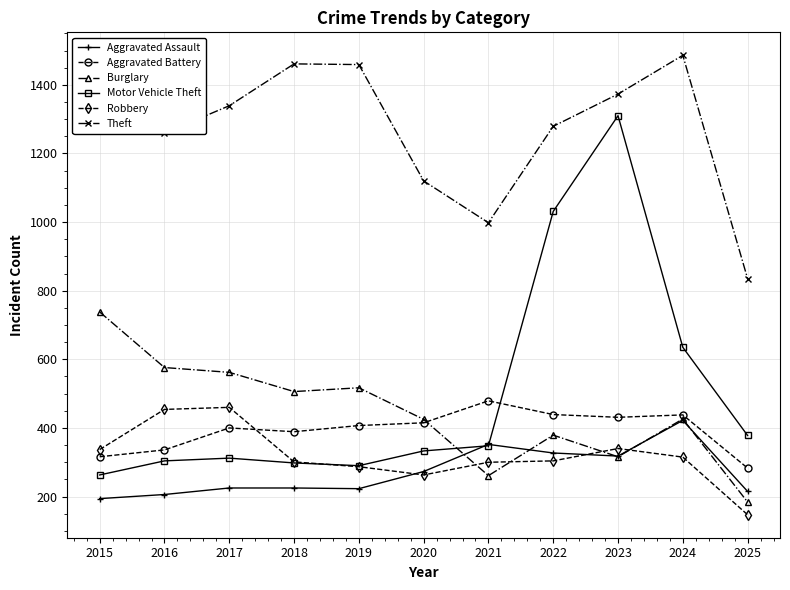

What is the maximum value for Burglary?

738